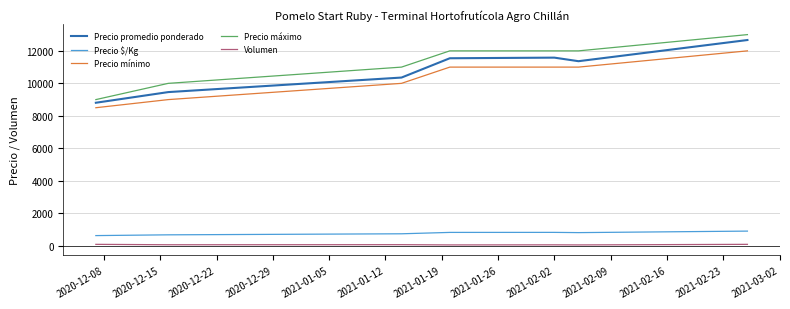

True or false: Precio promedio ponderado and Precio $/Kg cross at least once.

False